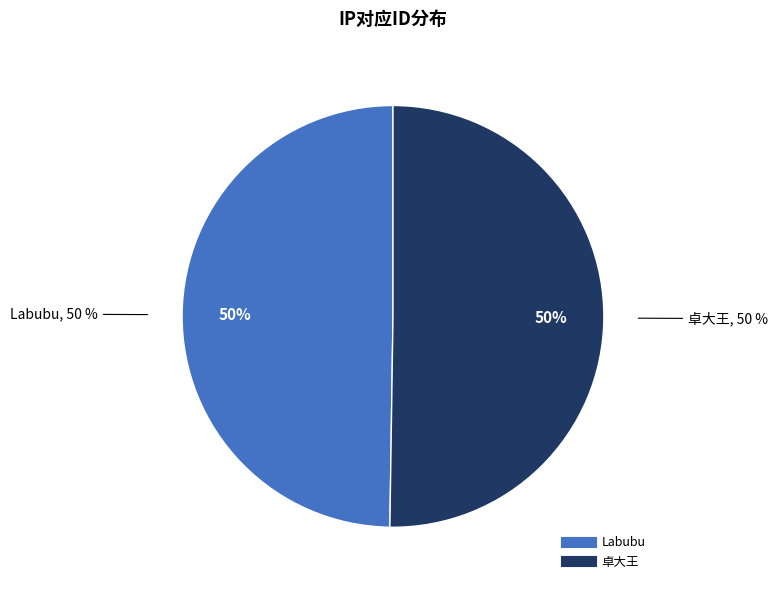

How many segments does this pie chart have?

2